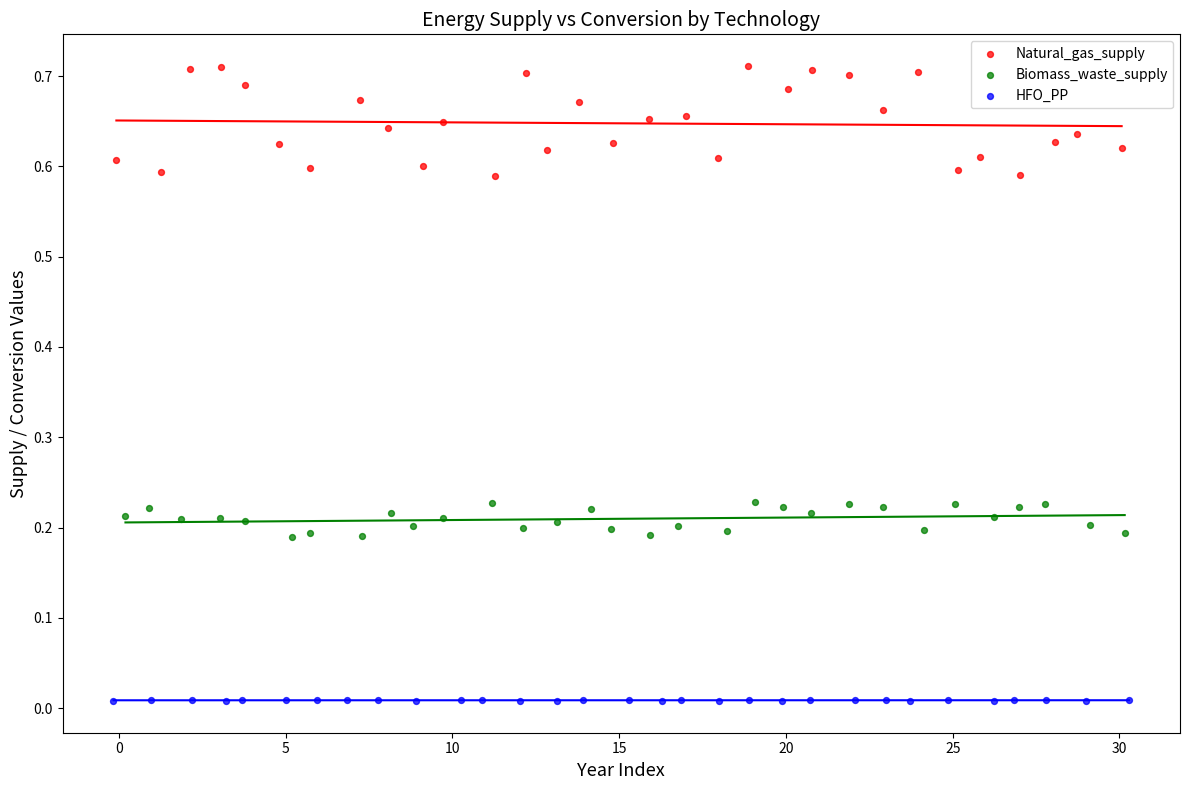

Which series has the largest Y range (max minus min)?

Natural_gas_supply